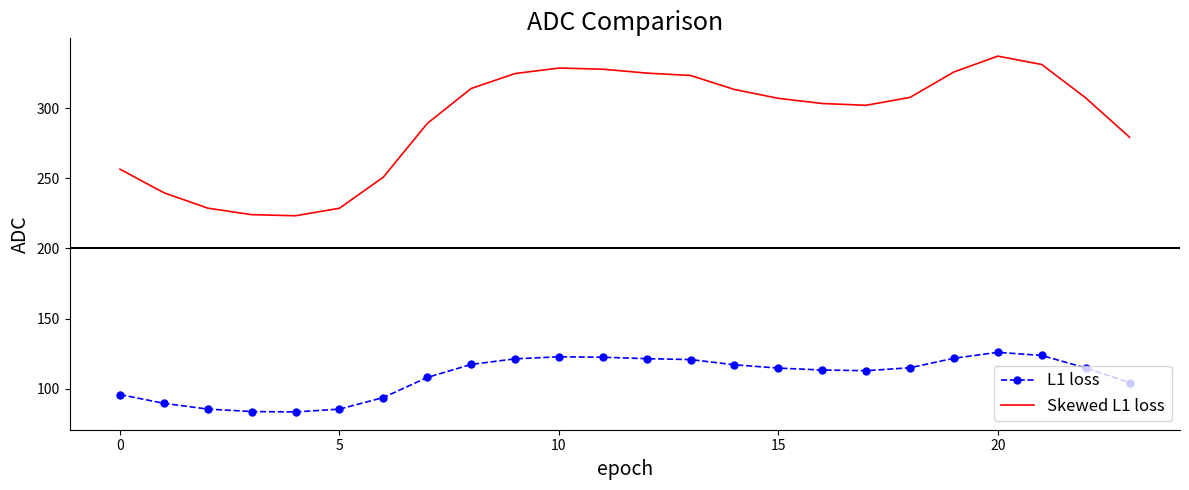

What are all the series names shown in the legend?

L1 loss, Skewed L1 loss